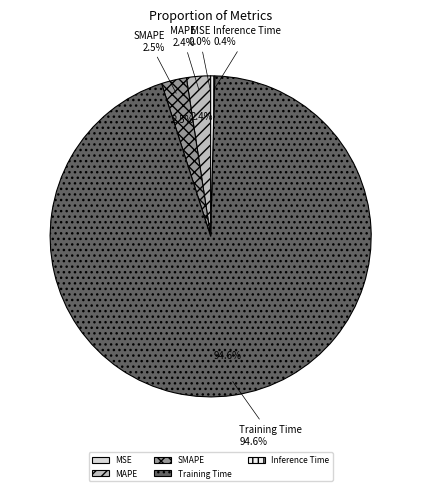

To the nearest percent, what is the average slice percentage?

20%